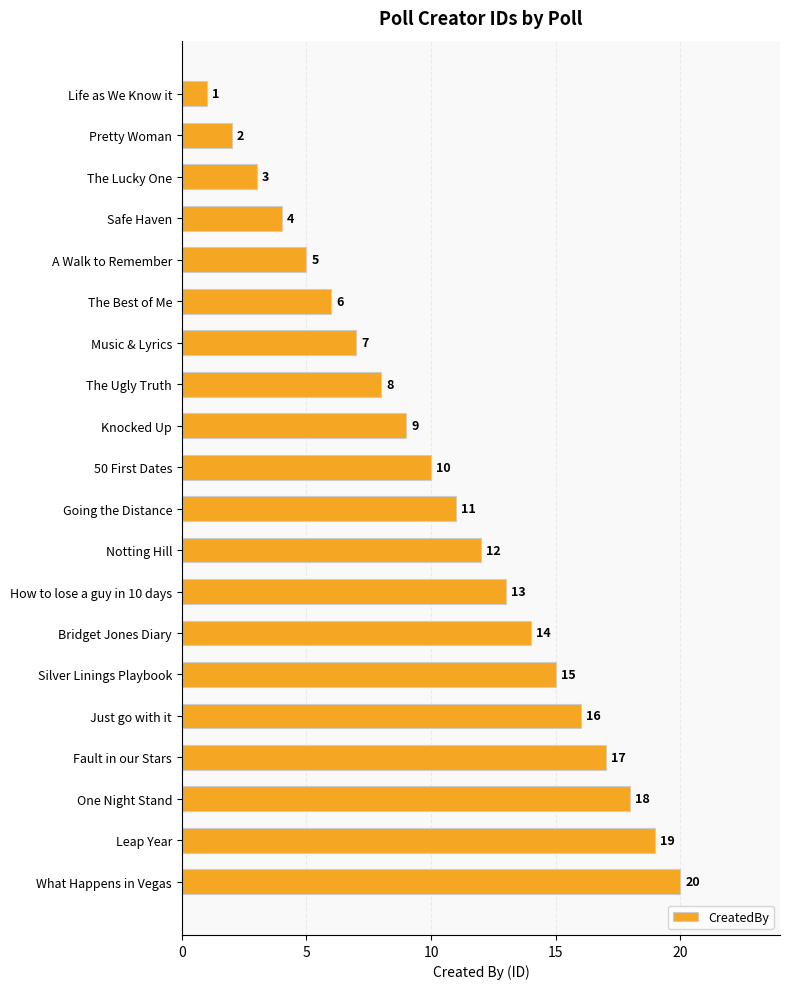

Between 50 First Dates and The Ugly Truth, which is larger?

50 First Dates